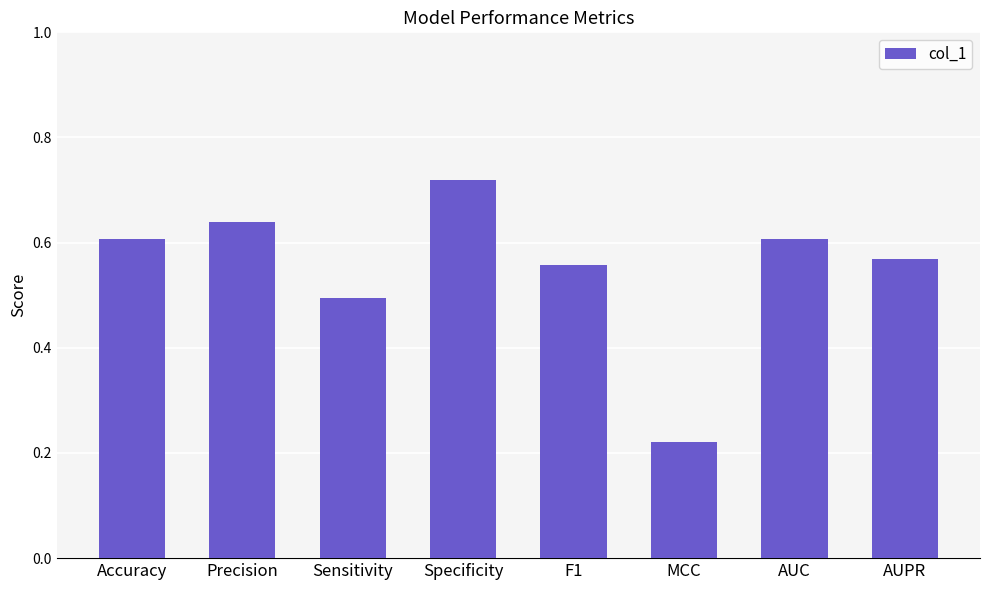

How many bars are there in total?

8